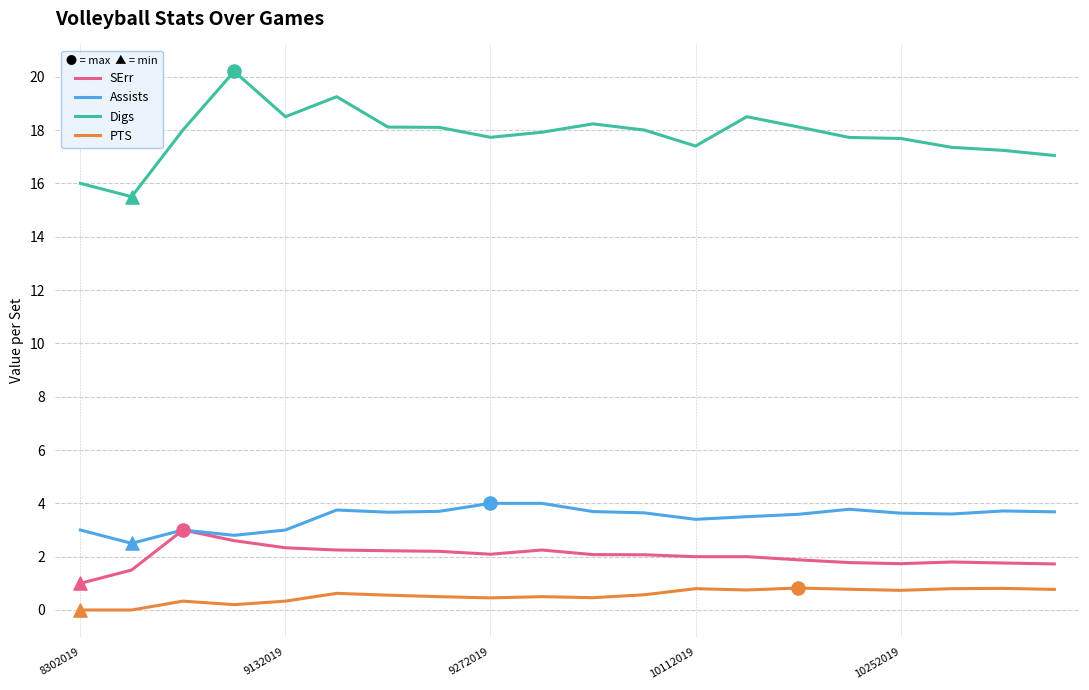

At how many categories does at least one series exceed 4?

20